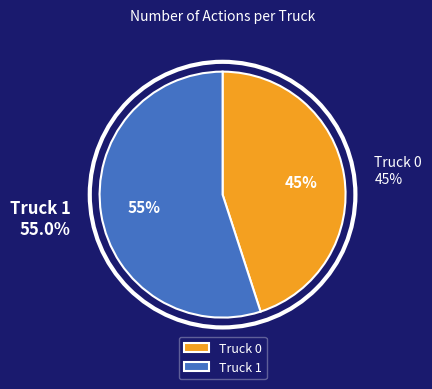

What percentage is NOT represented by Truck 1?

45.0%